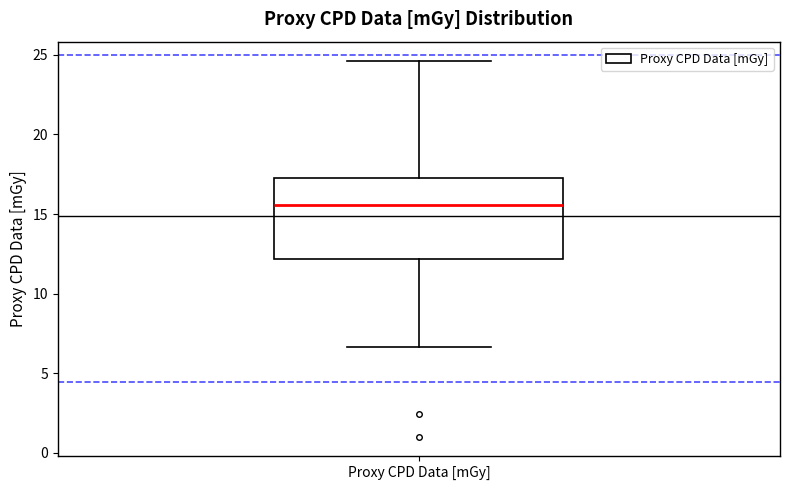

Where is the upper edge of the box for Proxy CPD Data [mGy] on the y-axis? The values are not printed on the chart, so give them approximately, as read against the axis.

17.5